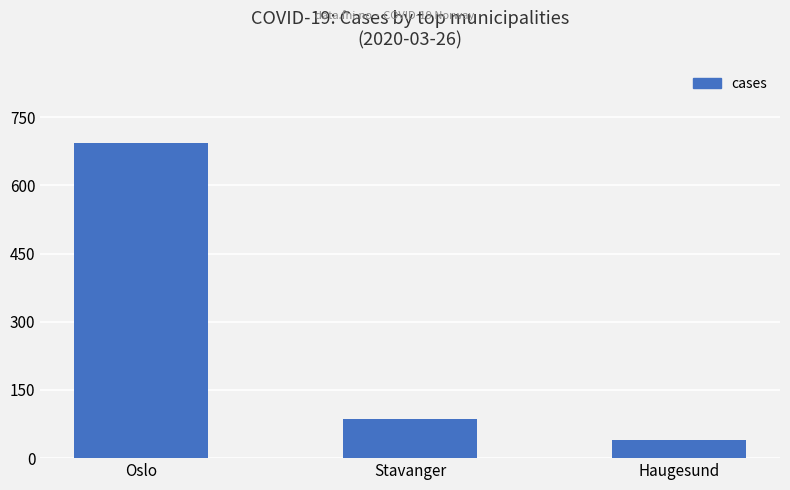

How many bars are there in total?

3